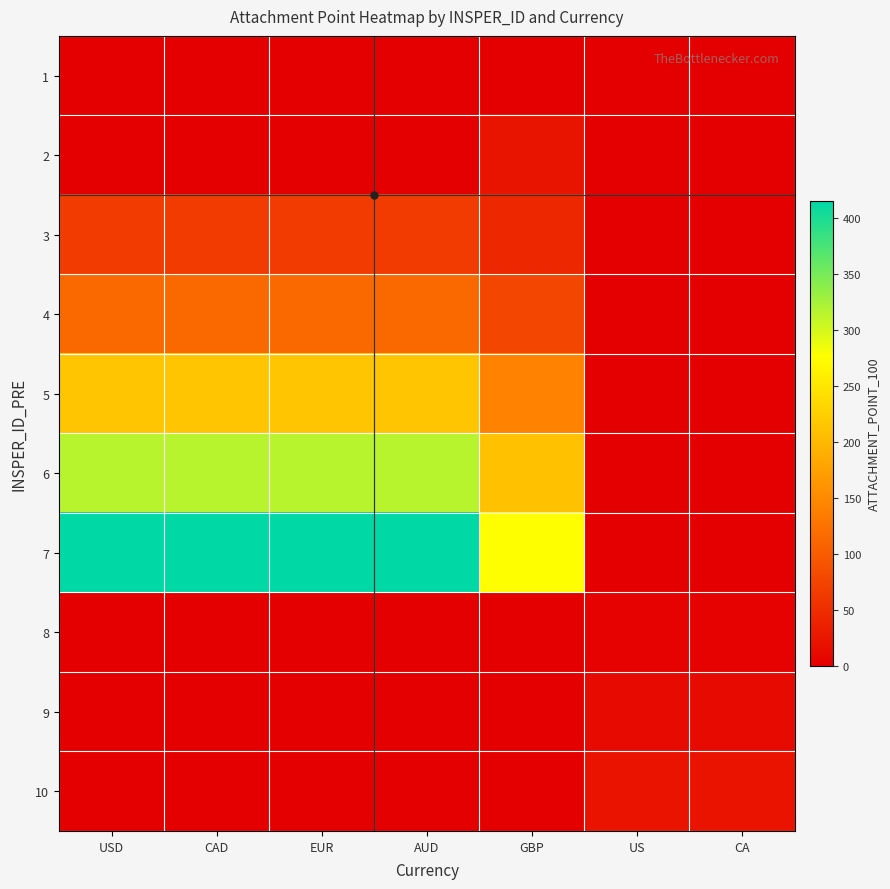

What is the difference between the highest and lowest values at GBP?

276.7